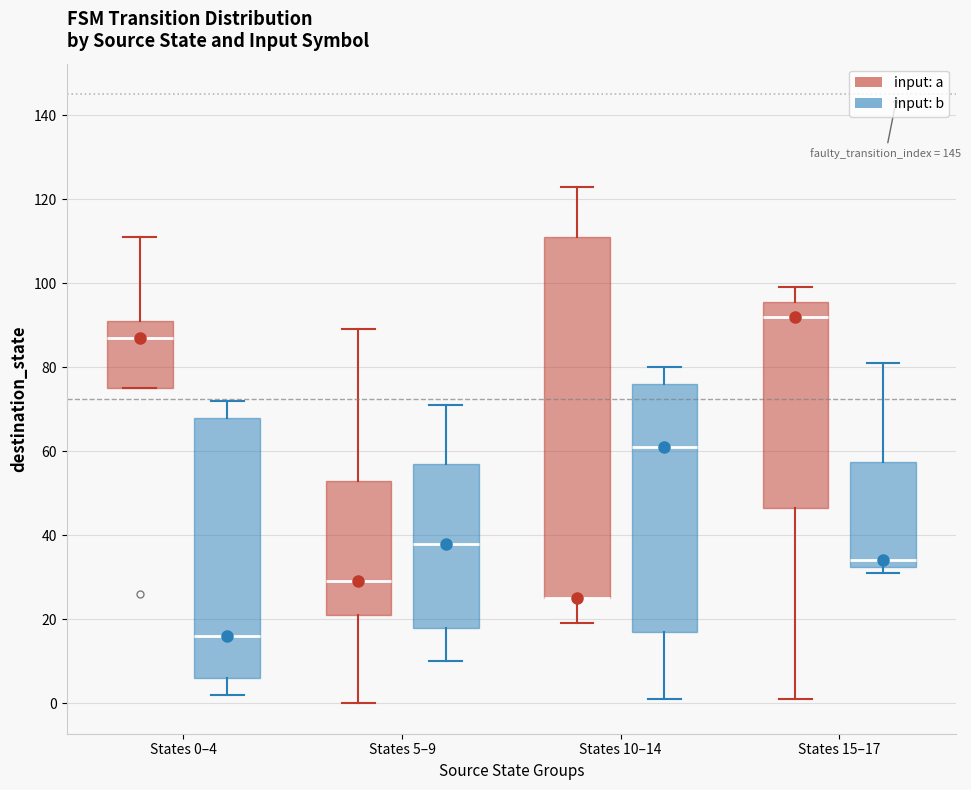

Which box is the tallest, from its lower edge to its upper edge?

States 10–14 (input: a)